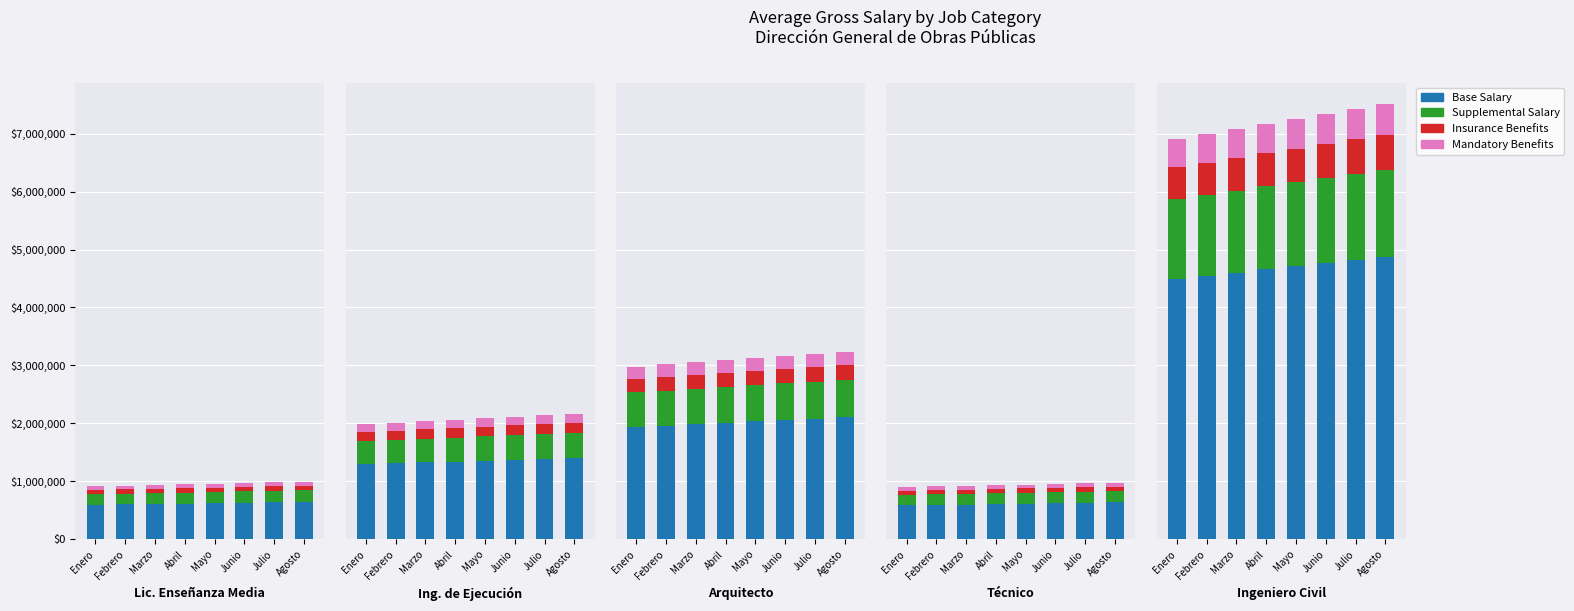

Count the Insurance Benefits values in the range 566063 to 593508.

5